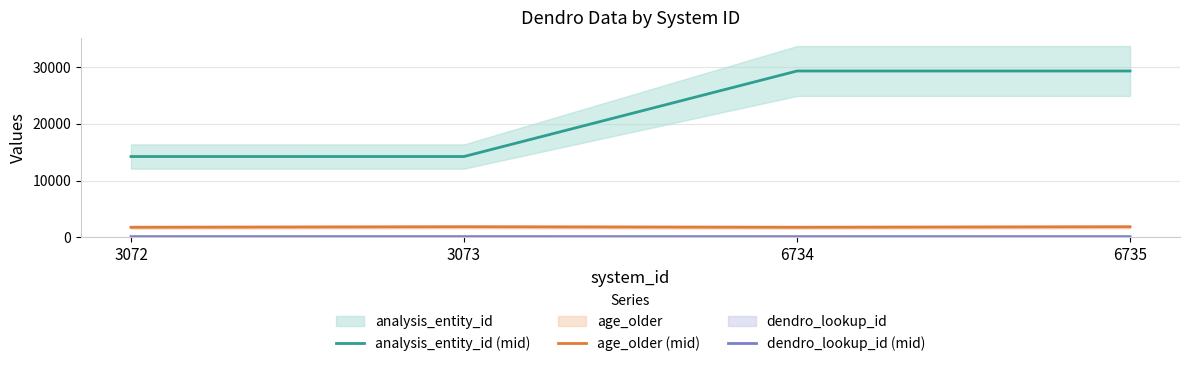

What is the difference between the maximum and minimum values in the age_older (mid) series?

91